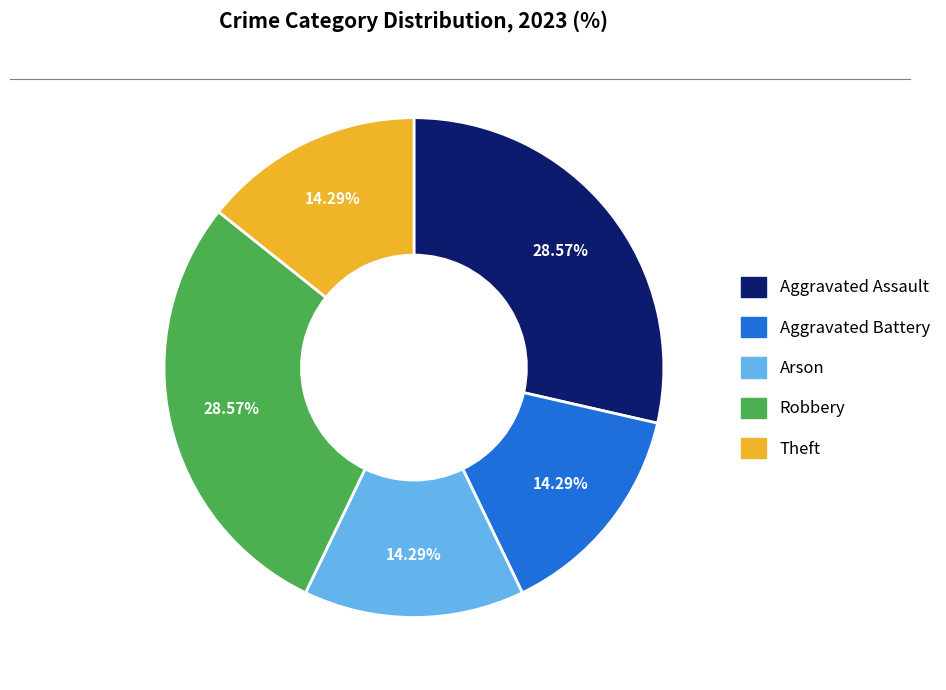

Approximately how many times larger is the value at Robbery compared to Aggravated Battery?

2.0